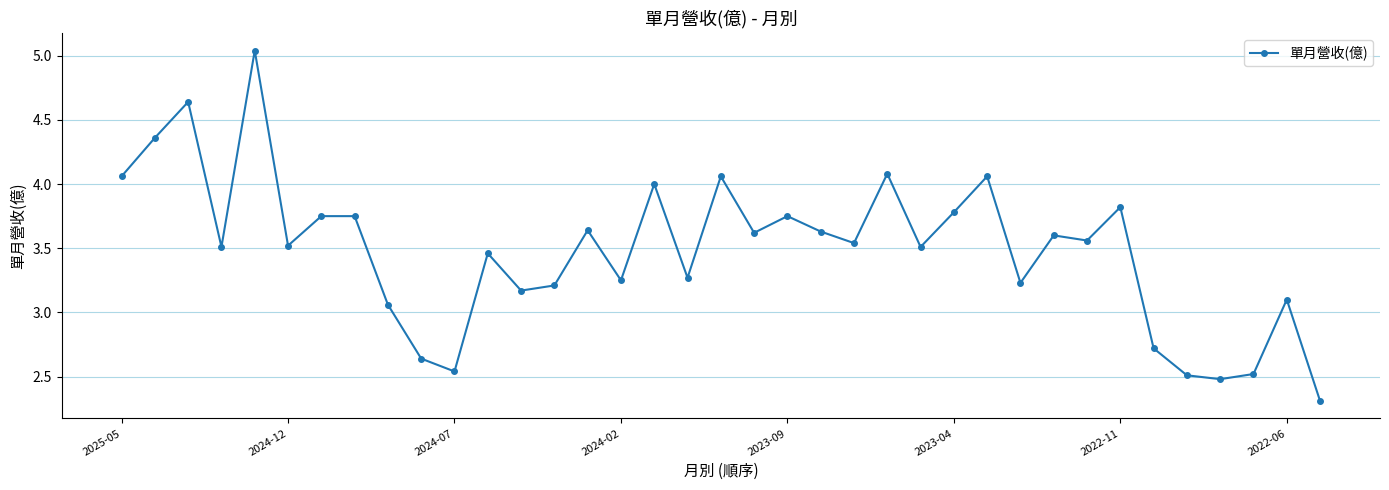

Does the chart display data point markers on the line(s)?

Yes